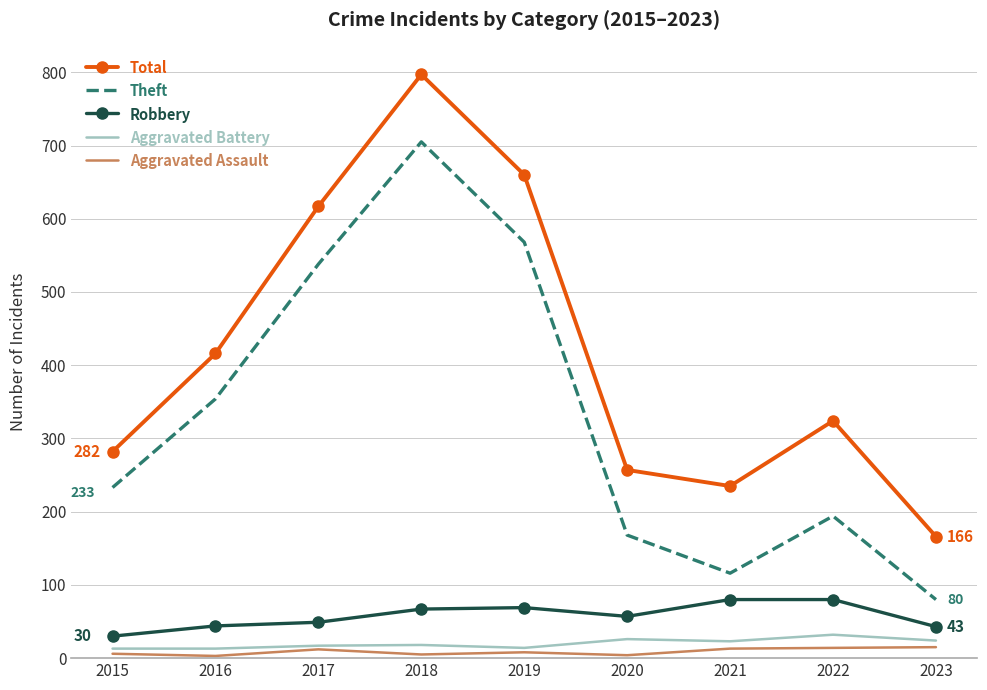

True or false: Total has a value of 282 at 2015.

True